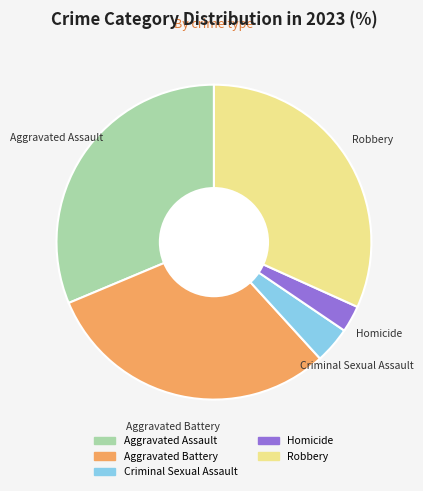

Is the sum of Homicide and Aggravated Assault greater than half?

No